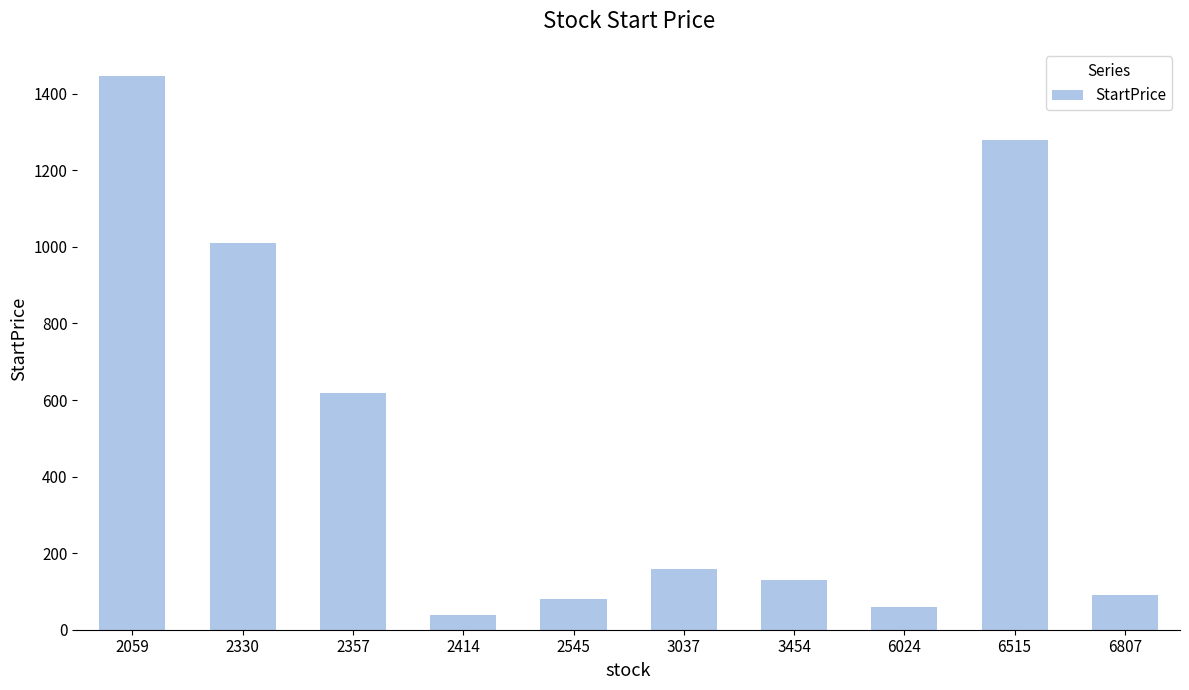

Does the chart contain any negative values?

No